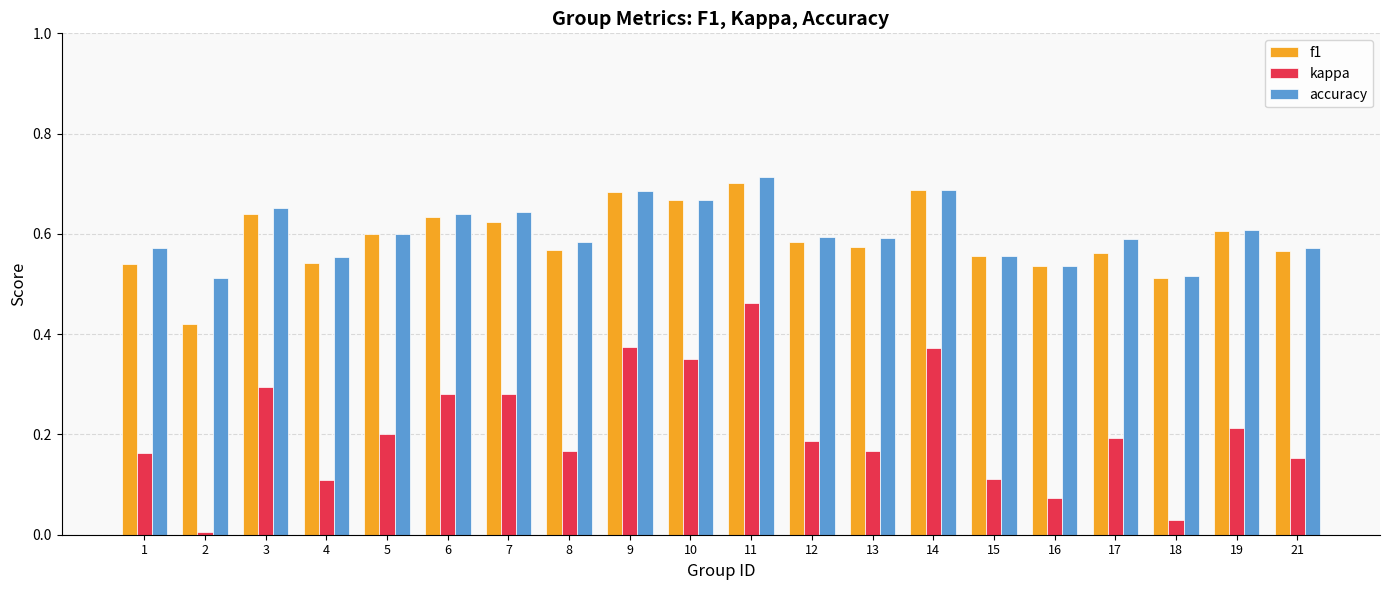

Which category has the highest value in the kappa series?

11